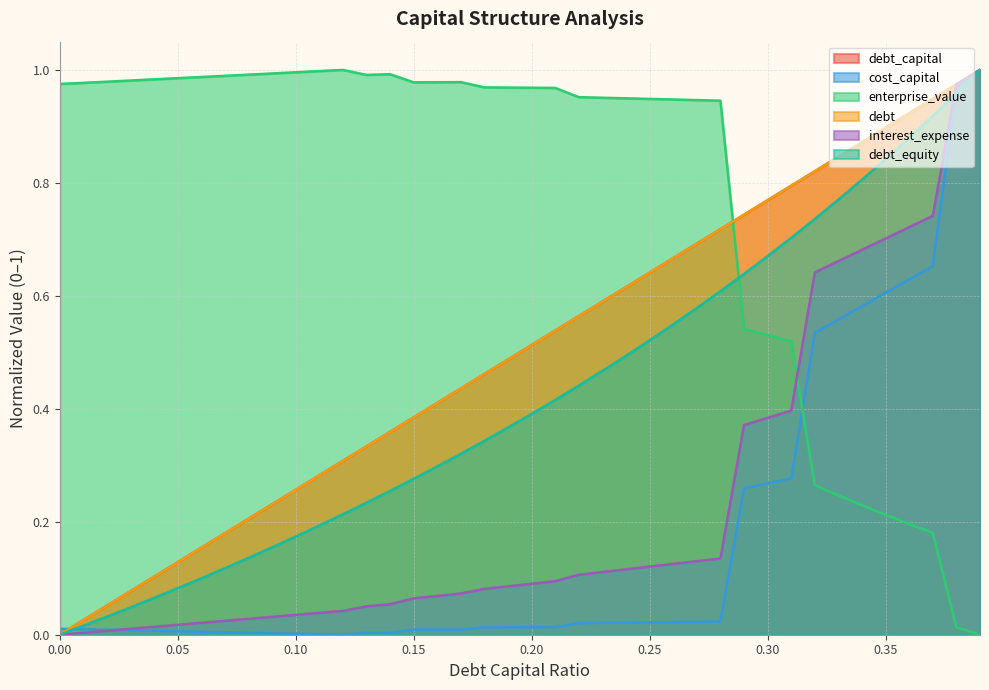

What is the spread (max minus min) of values at 0.04?

1.0